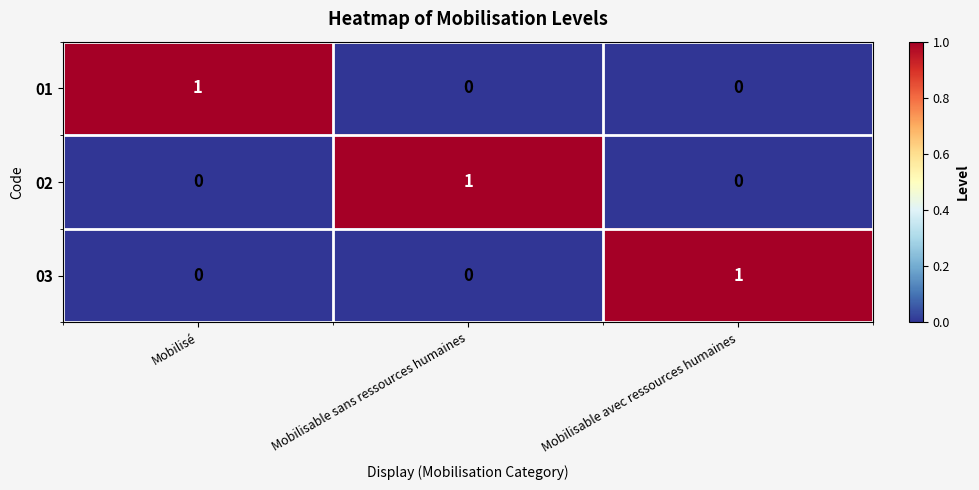

True or false: 01 has a value of 1 at Mobilisé.

True